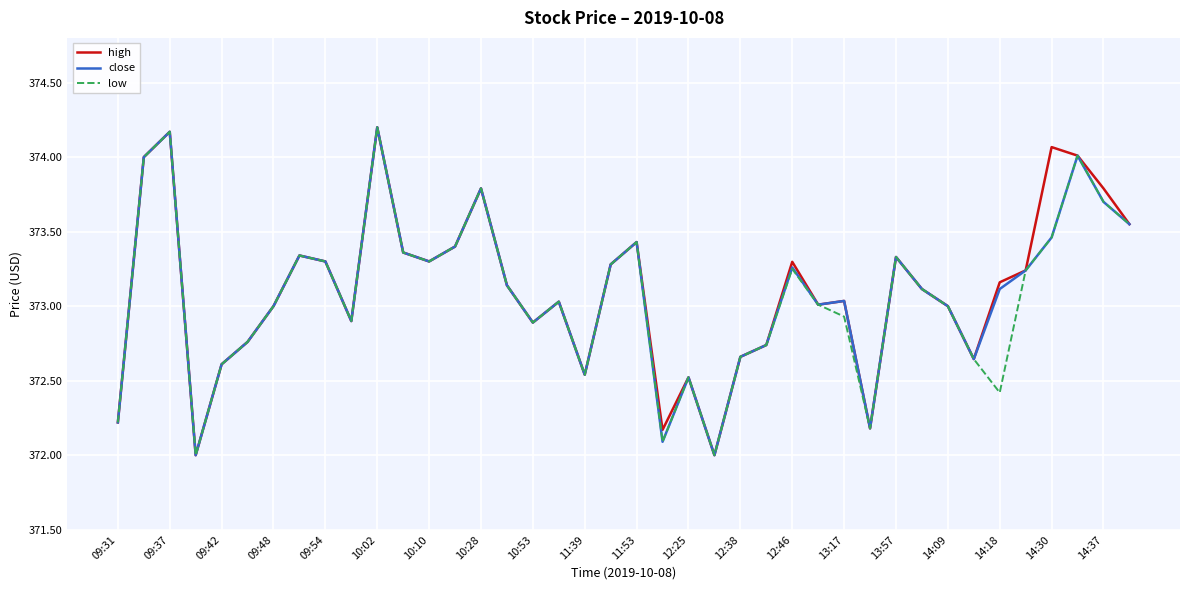

What is the maximum value shown in the chart?

374.2